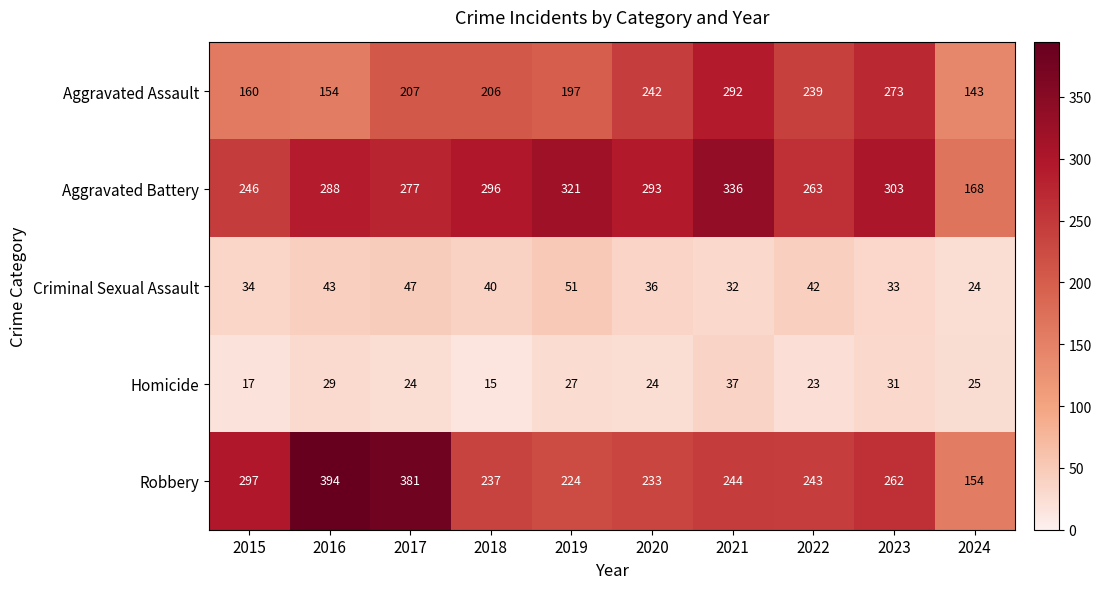

Which series has the largest range (max minus min)?

Robbery